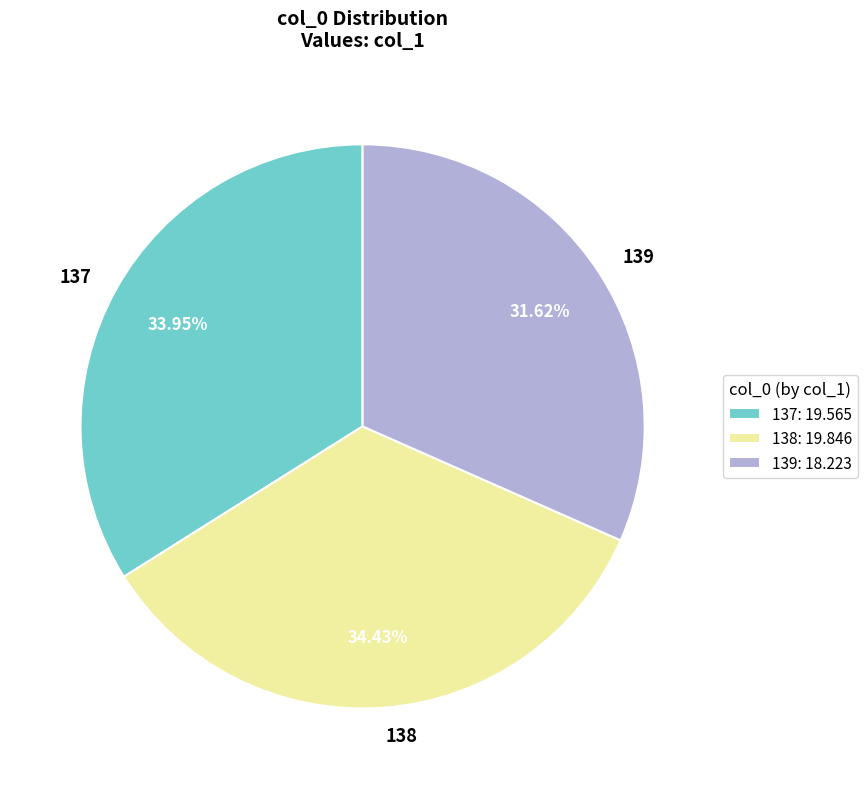

To the nearest percent, what is the difference between the 139 and 137 slice percentages?

2%